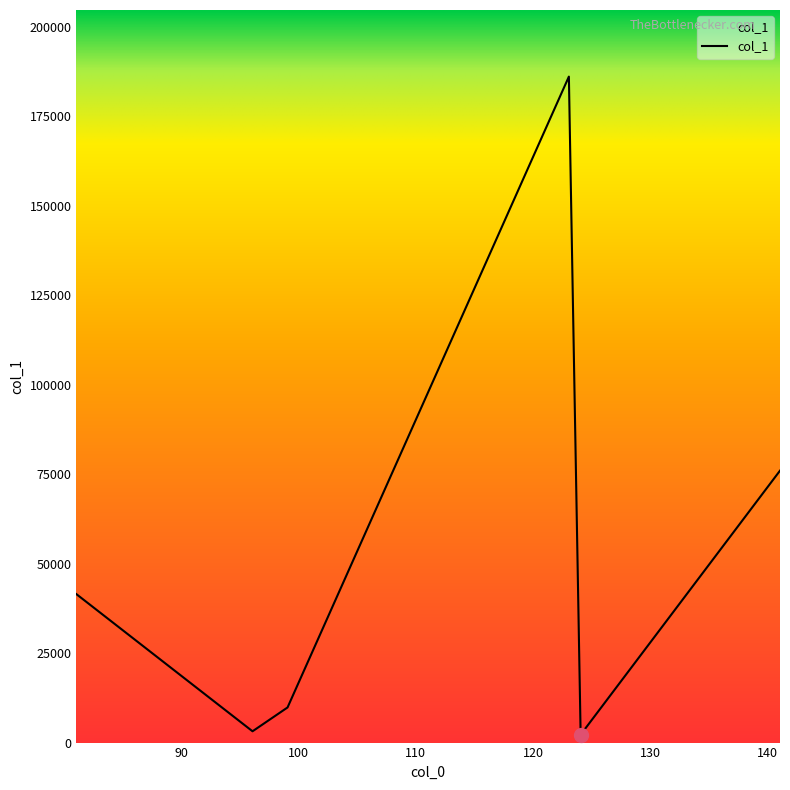

What is the maximum value shown in the chart?

186047.4